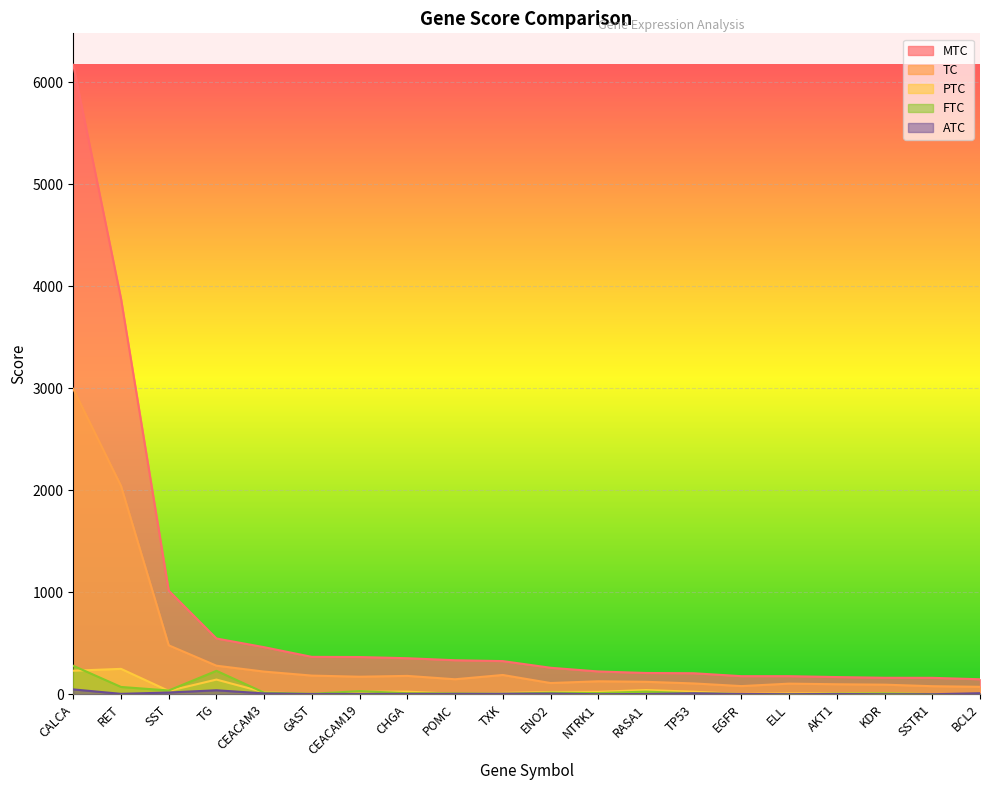

Is it true that FTC equals 30.6 at CEACAM19?

True